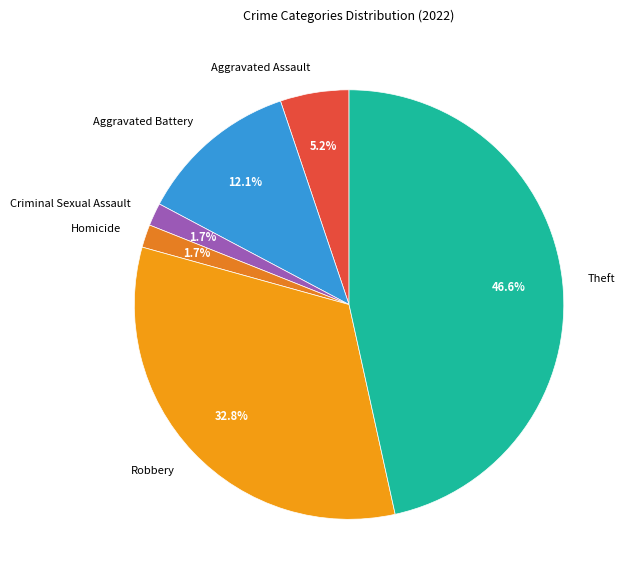

Between Aggravated Battery and Theft, which is larger?

Theft